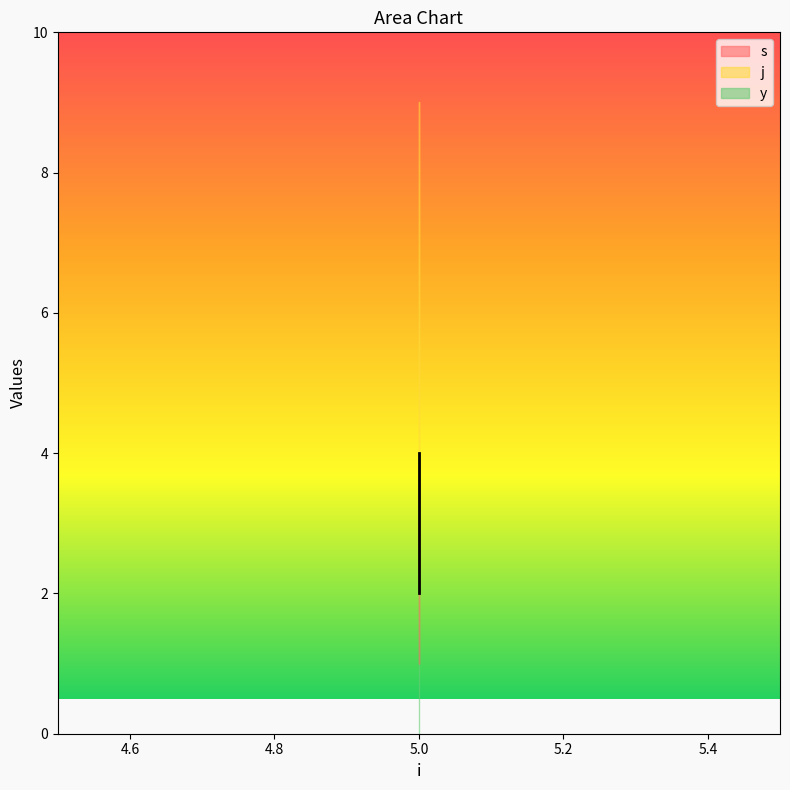

Which series has the largest total across all categories?

j